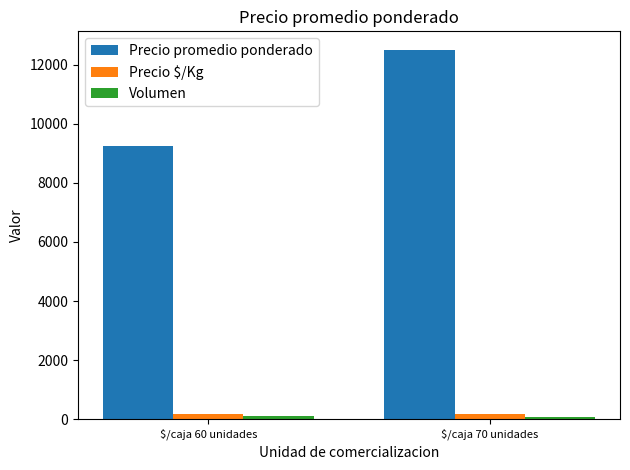

How many distinct data groups are displayed?

3